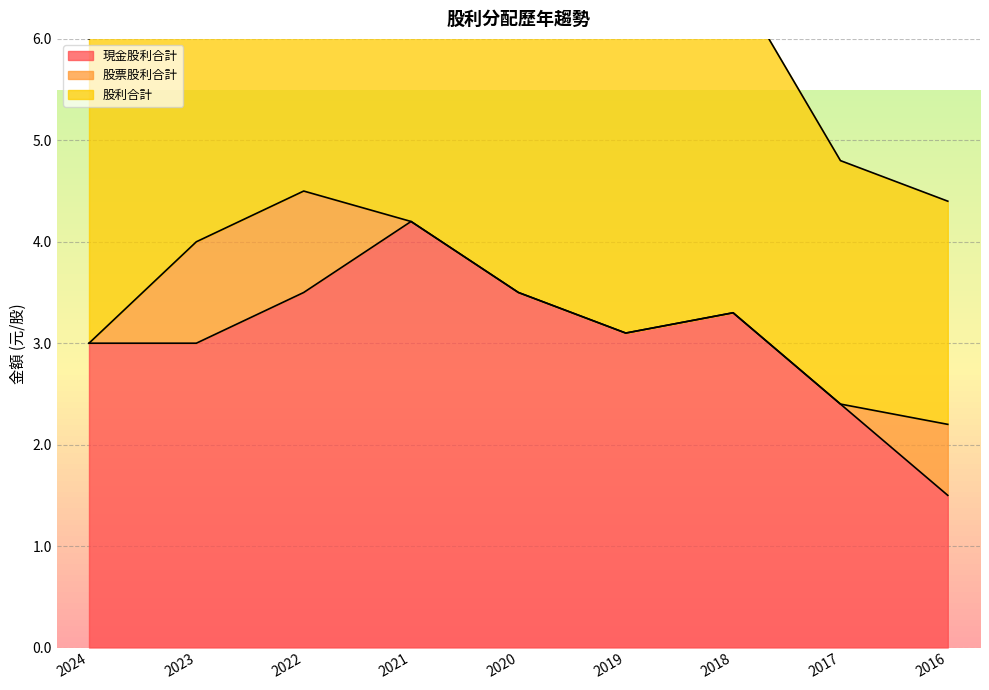

At how many categories does at least one series exceed 1?

9